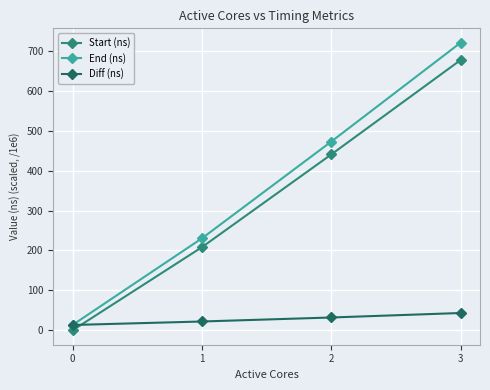

Reading left to right, transcribe all the data shown in this chart.

Start (ns): 0.0	208.1	440.3	676.6
End (ns): 13.4	230.2	472.4	720.0
Diff (ns): 13.4	22.1	32.2	43.4